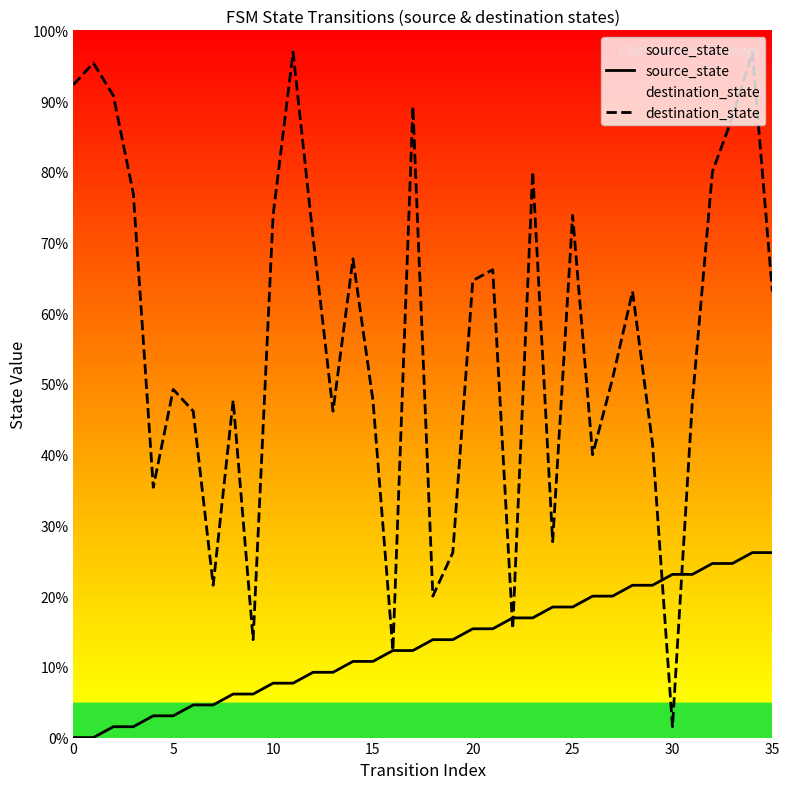

Between which two adjacent categories do destination_state and source_state first intersect?

21 and 22